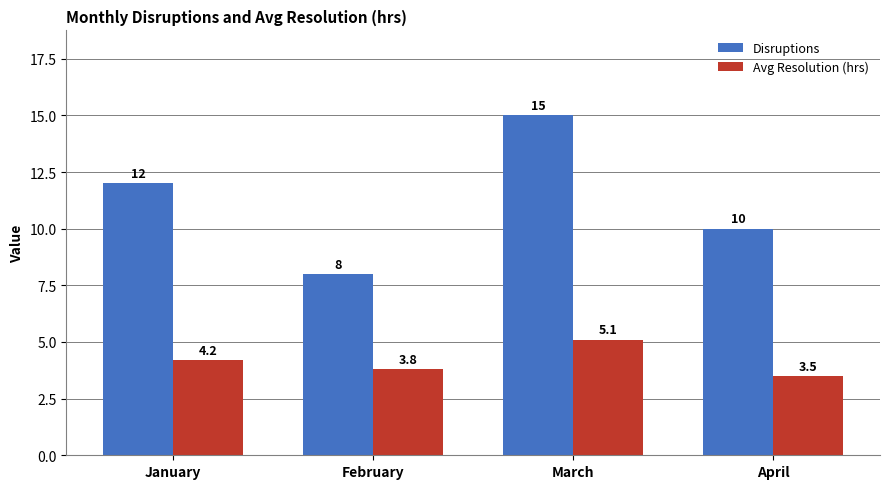

What is the spread (max minus min) of values at March?

9.9